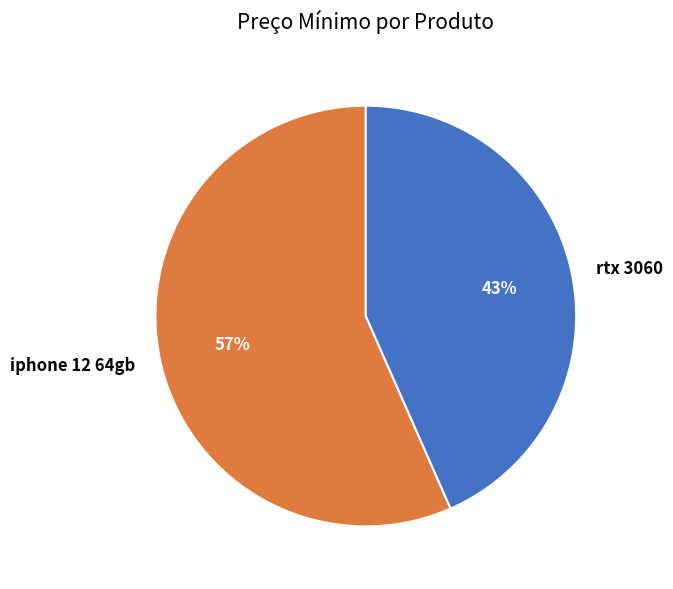

Does any single category account for the majority?

Yes